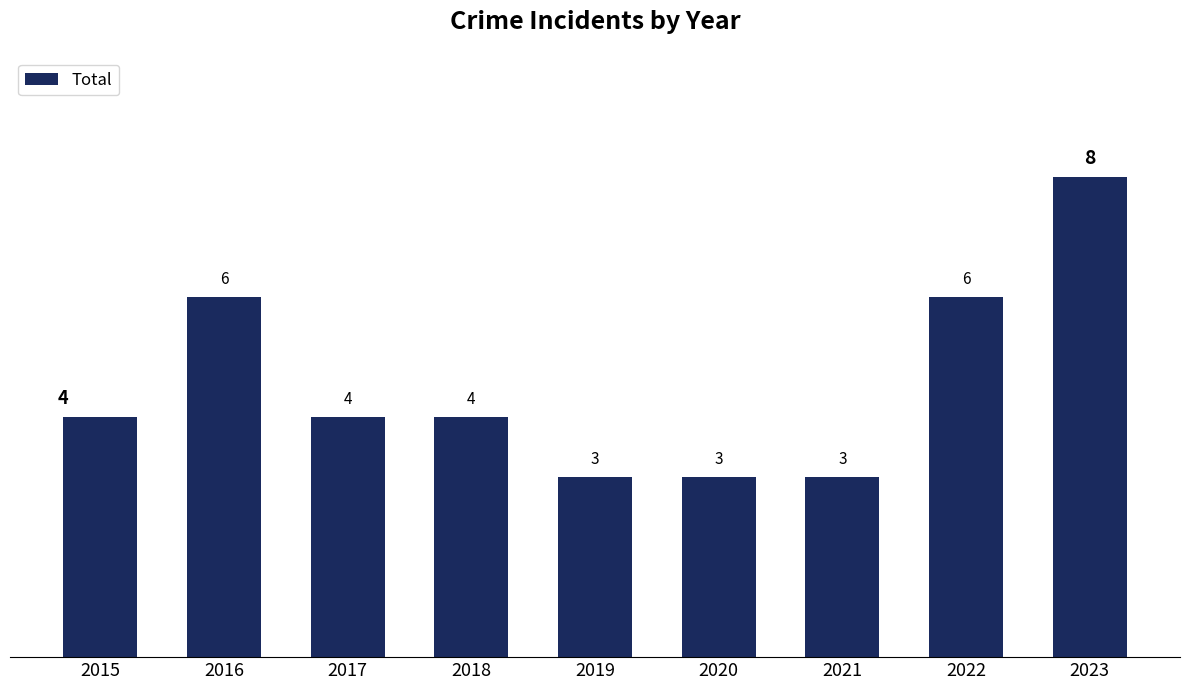

Is it true that the value at 2017 is 4?

True